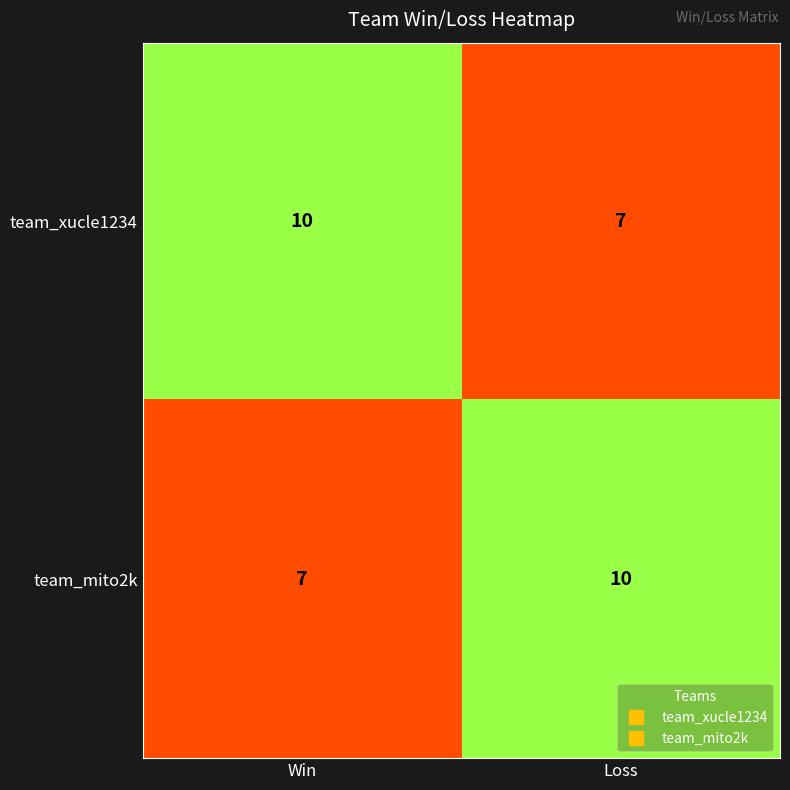

At which label is team_xucle1234 closest to 8?

Loss